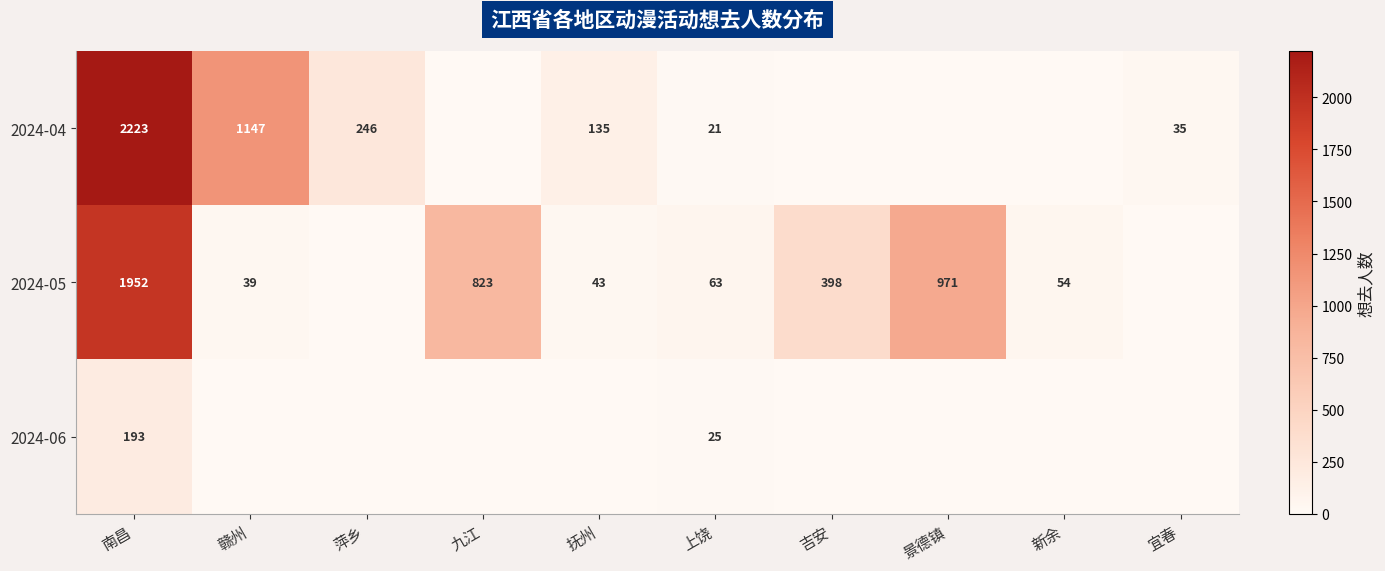

The 2024-04 series shows 28 at 上饶. True or false?

False